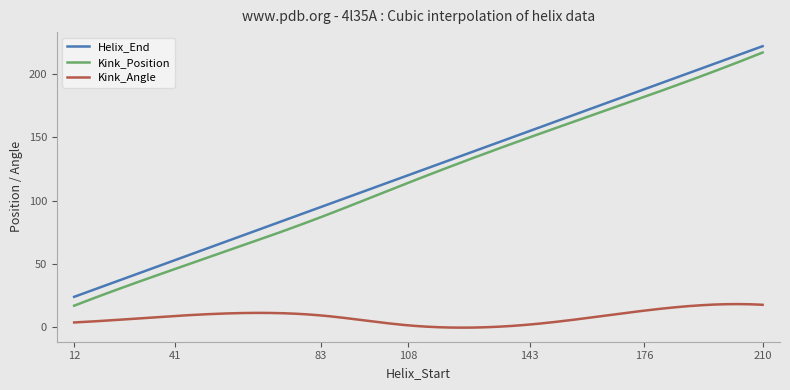

Which series has the widest spread of values?

Kink_Position